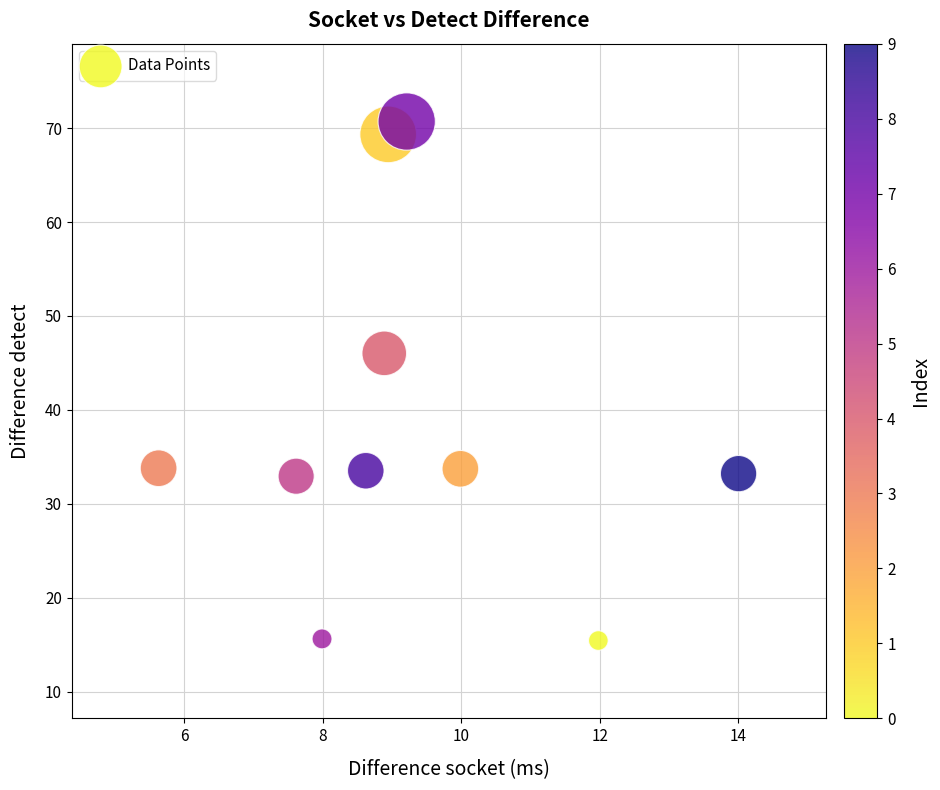

What Y value in the scatter plot is closest to 43?

46.0